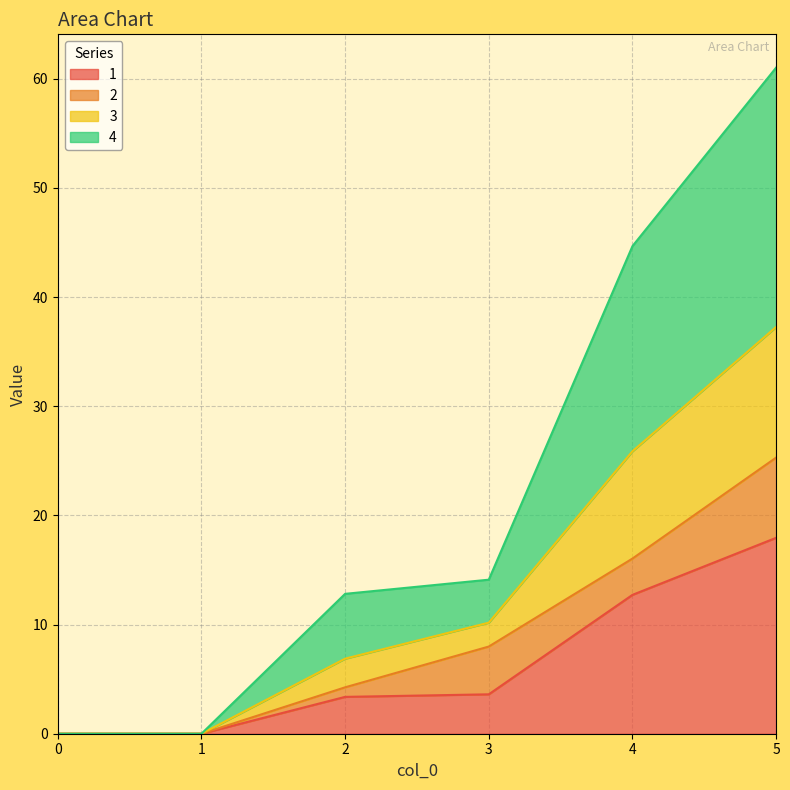

What are all the series names shown in the legend?

1, 2, 3, 4